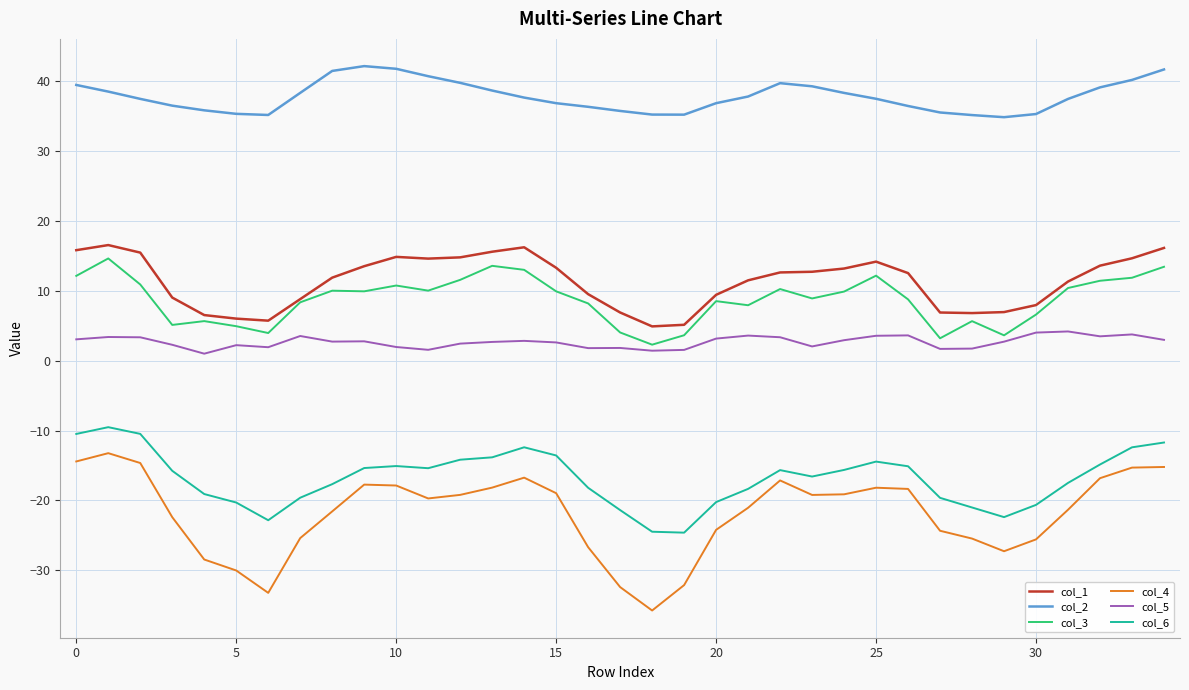

In col_2, how many points are lower than both neighbors (excluding endpoints)?

3